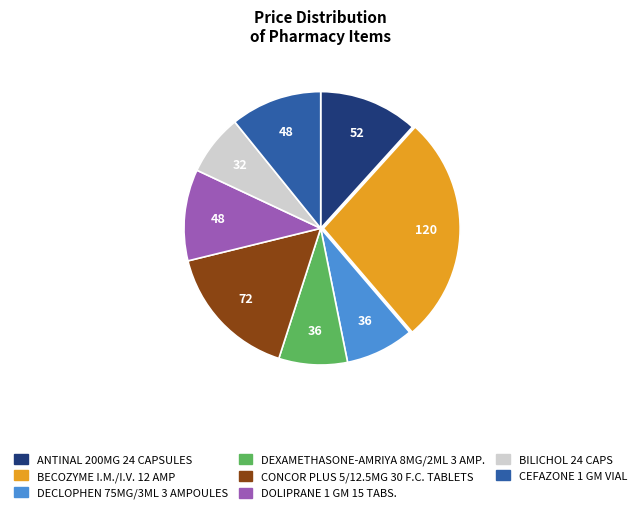

Which slice is the smallest?

BILICHOL 24 CAPS